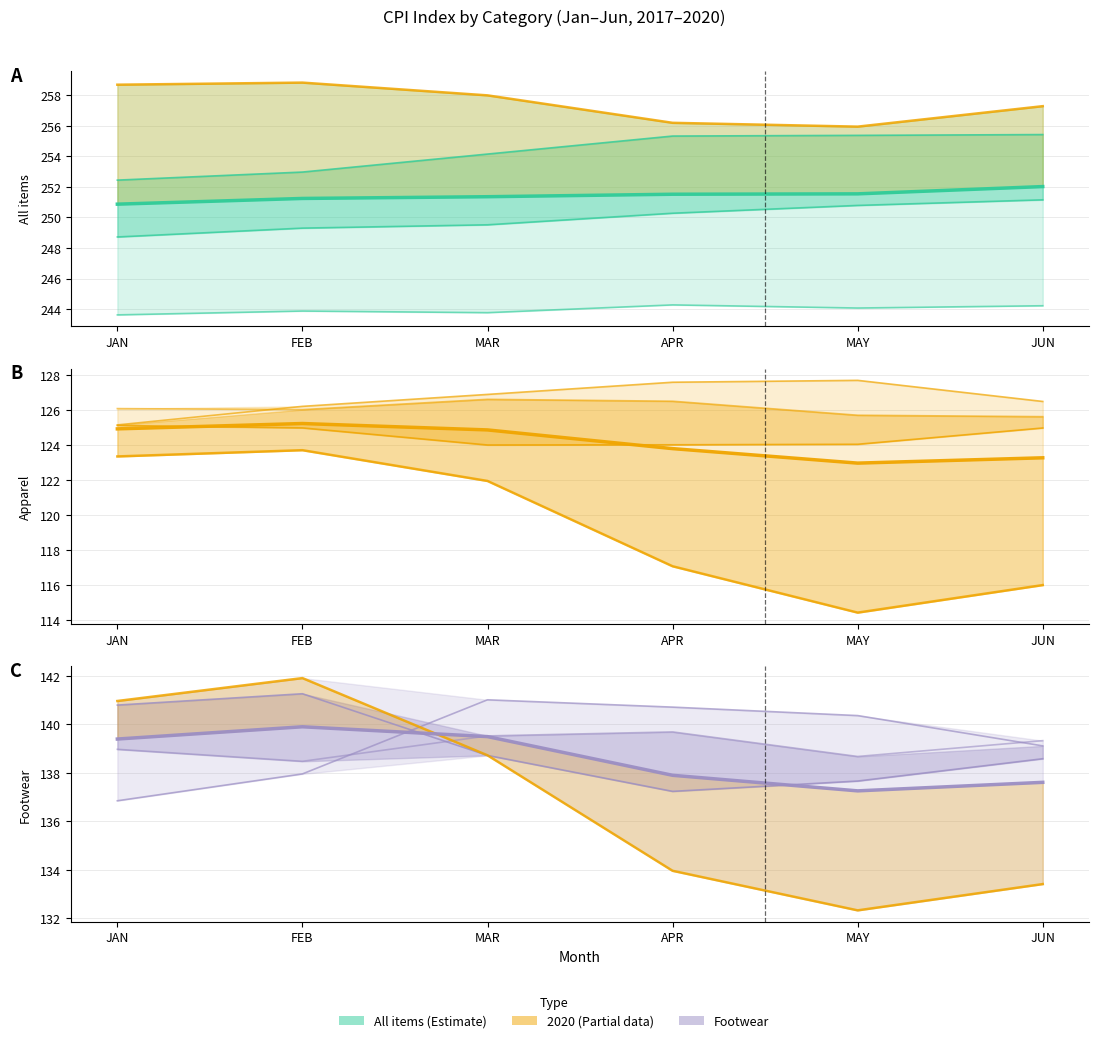

Reading left to right, what are all the values shown in this chart?

139.4	139.9	139.5	137.9	137.3	137.6